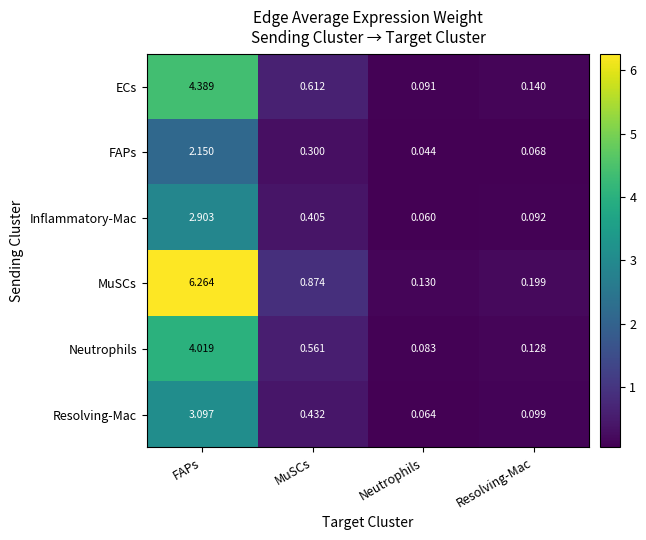

At which label does FAPs reach its minimum?

Neutrophils